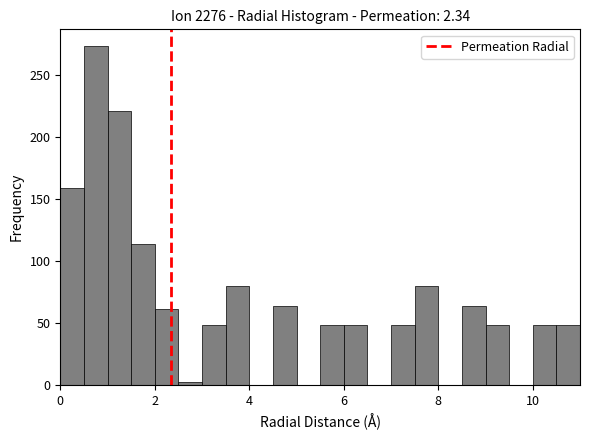

Read against the x-axis, roughly where is the centre of the tallest bar?

0.8